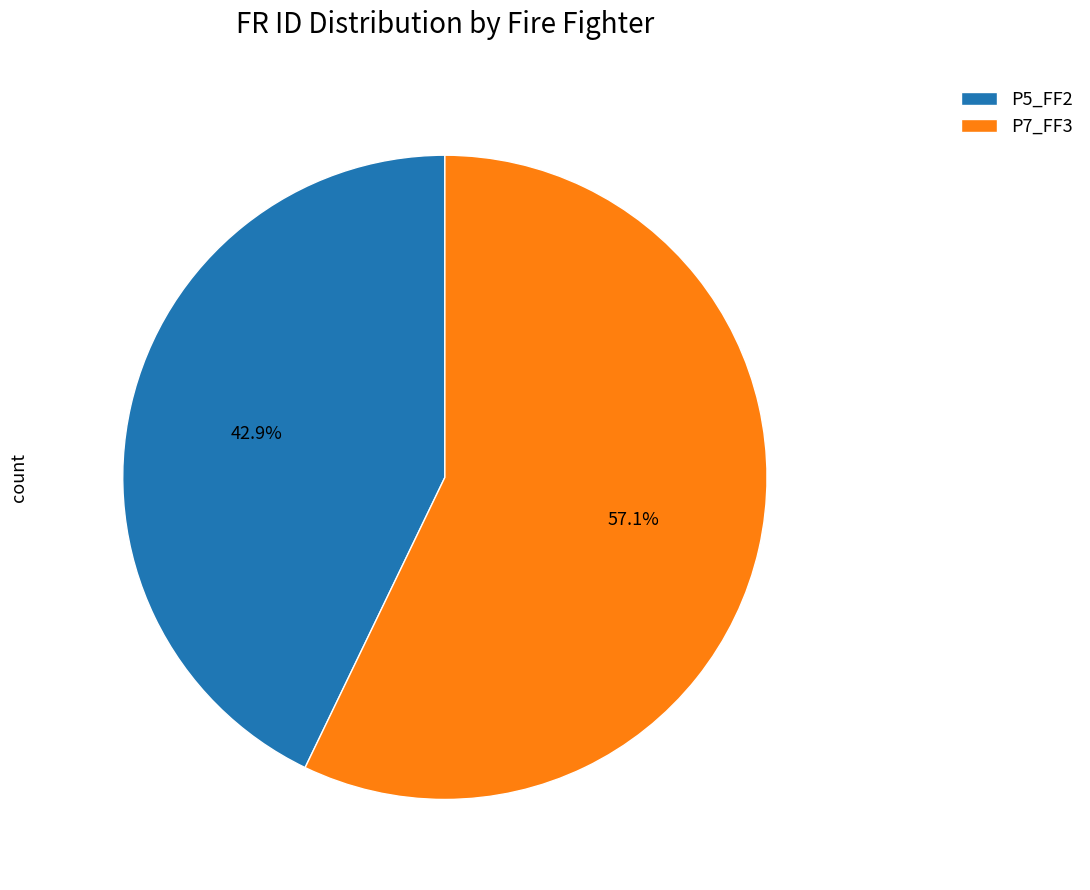

To the nearest percent, what is the combined percentage of P7_FF3 and P5_FF2?

100%